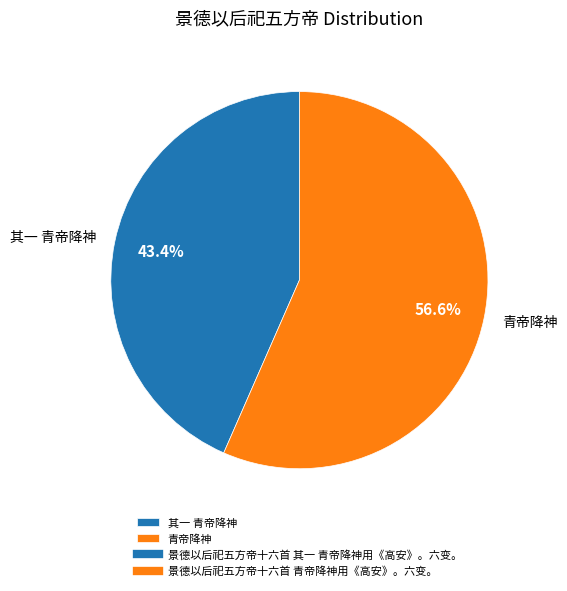

Is the sum of 青帝降神 and 其一 青帝降神 greater than half?

Yes